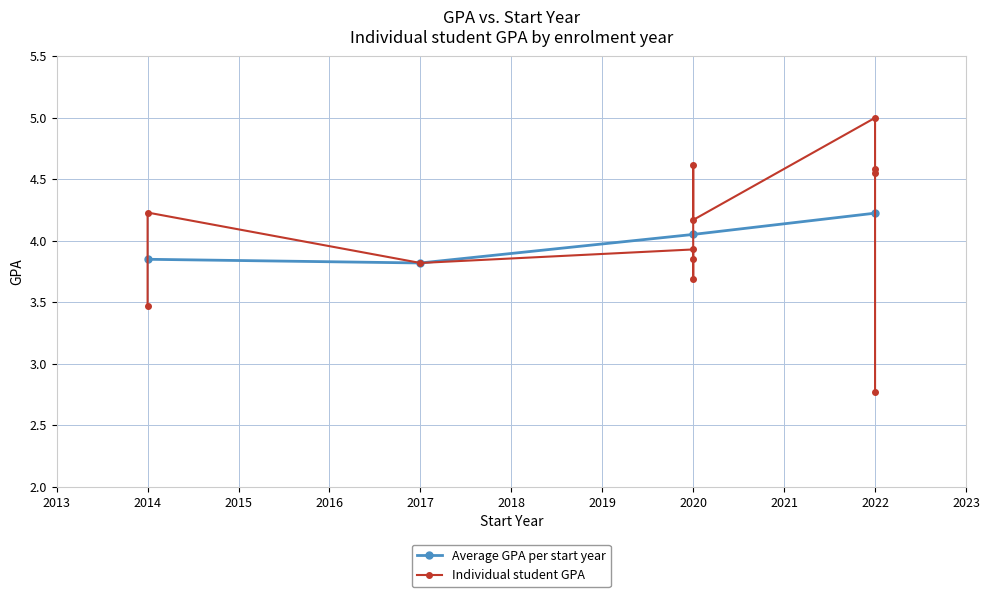

What is the label of the 8th point from the left?

2020